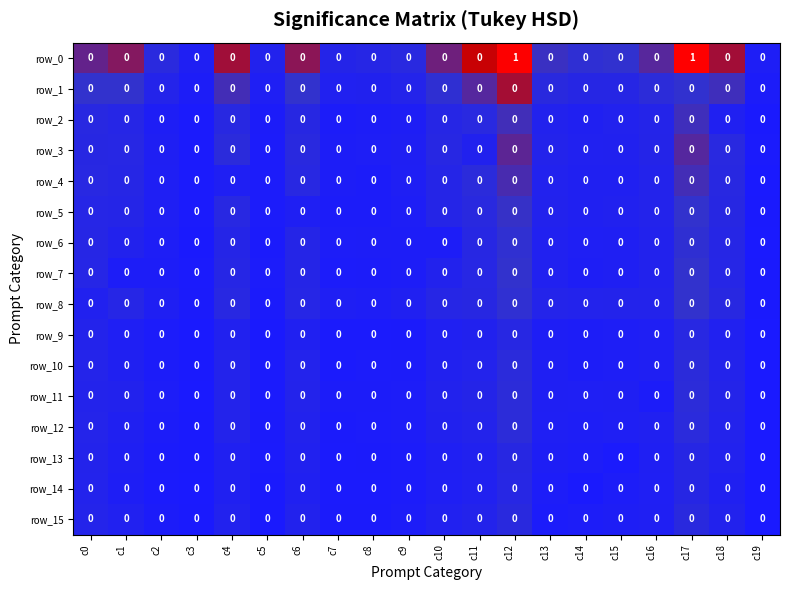

Which series has the largest total across all categories?

row_0